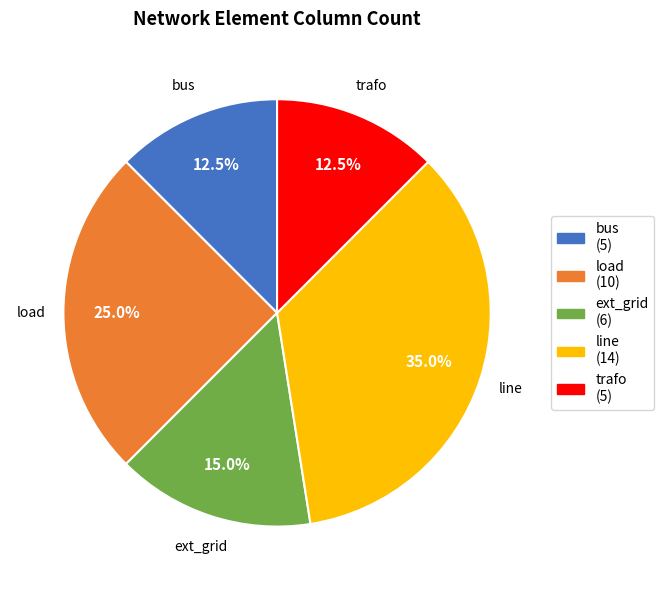

Which slice is the largest?

line